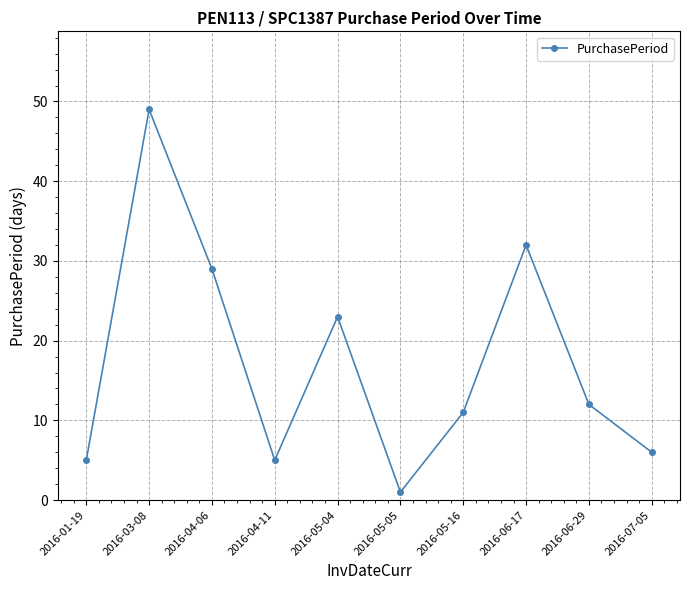

Reading left to right, transcribe all the data shown in this chart.

5	49	29	5	23	1	11	32	12	6